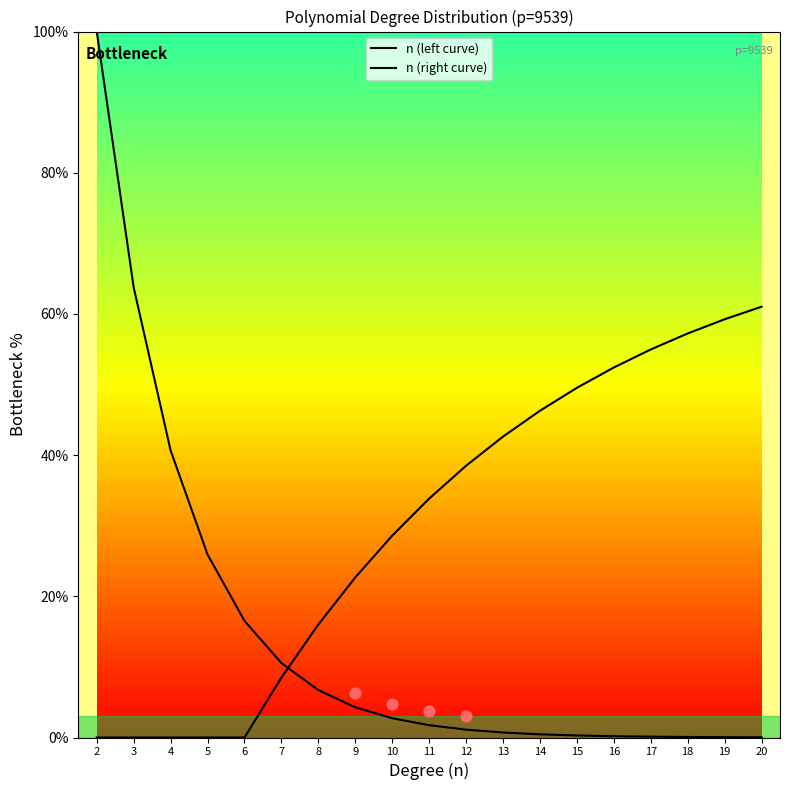

What are all the series names shown in the legend?

n (left curve), n (right curve)